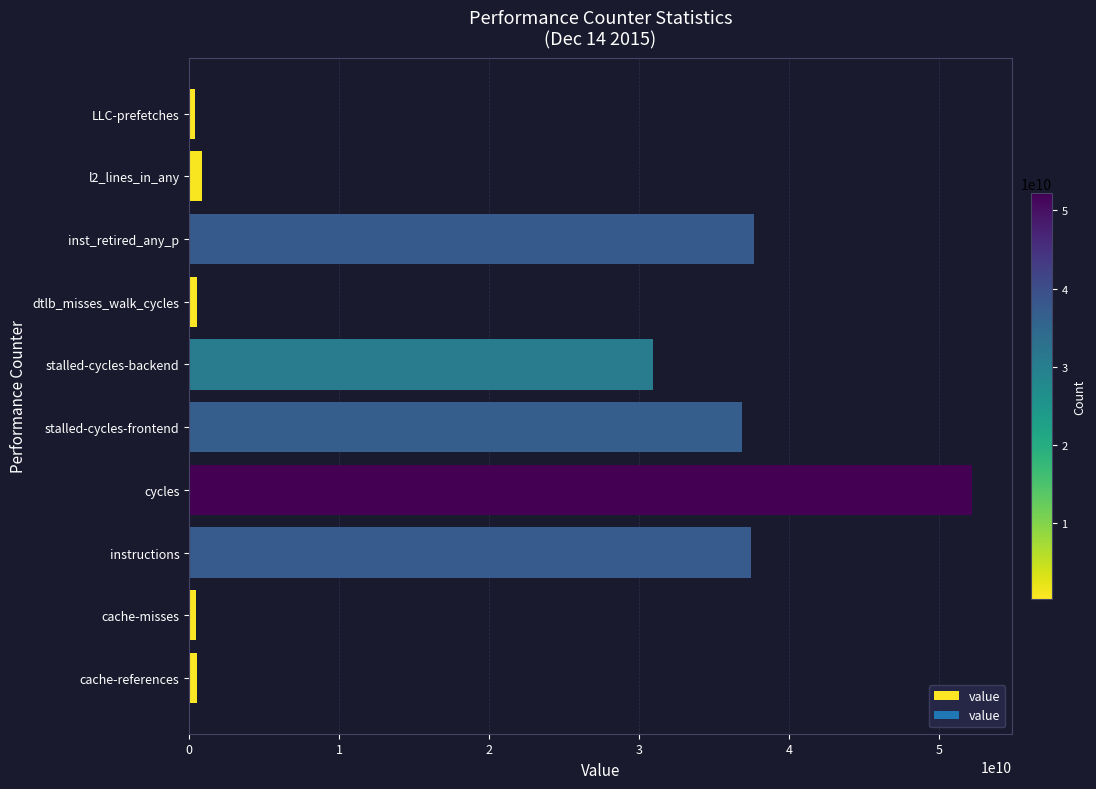

How many series are shown in this chart?

1